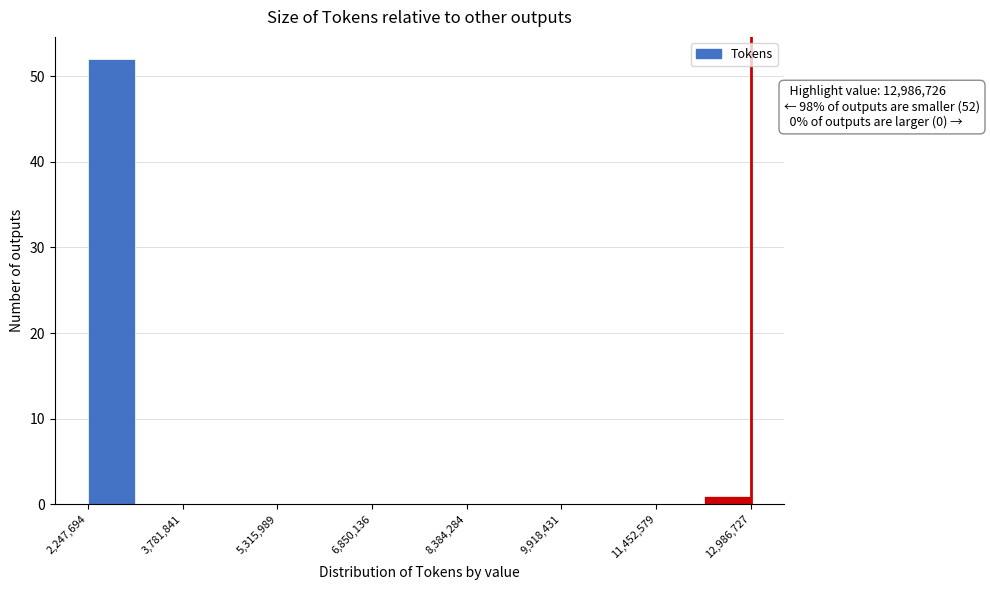

Read against the x-axis, roughly where is the centre of the tallest bar?

2600000